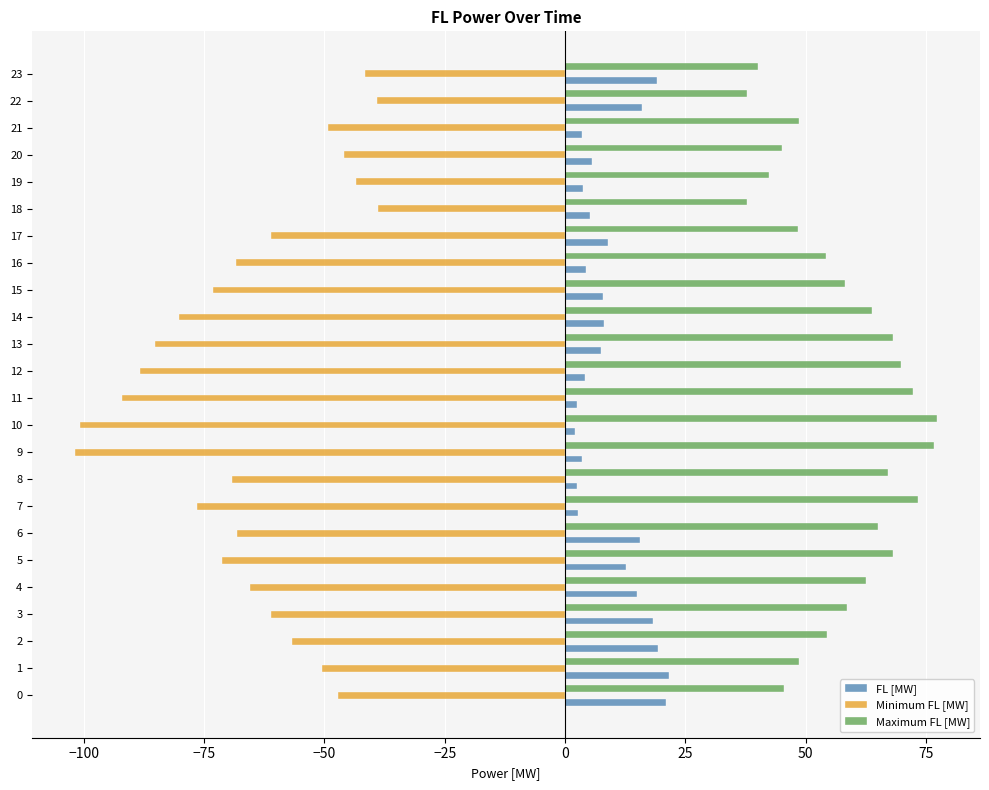

What is the difference between the maximum and minimum values in the Minimum FL [MW] series?

62.9